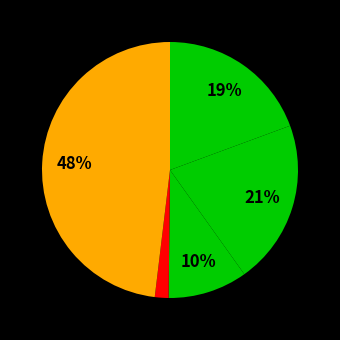

How many slices are in this pie chart?

5